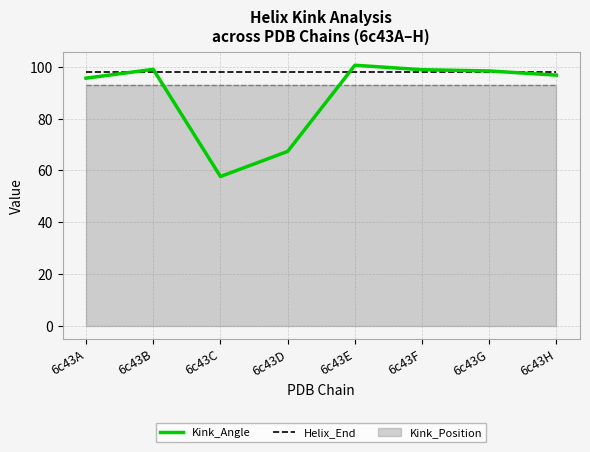

Read the Helix_End value at 6c43G.

98.0